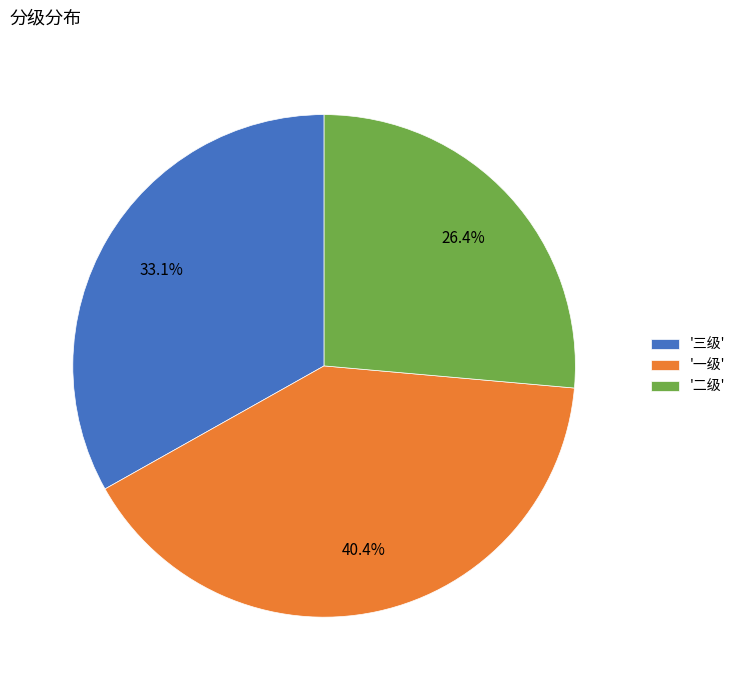

To the nearest percent, what is the difference between the largest and smallest slice percentages?

14%